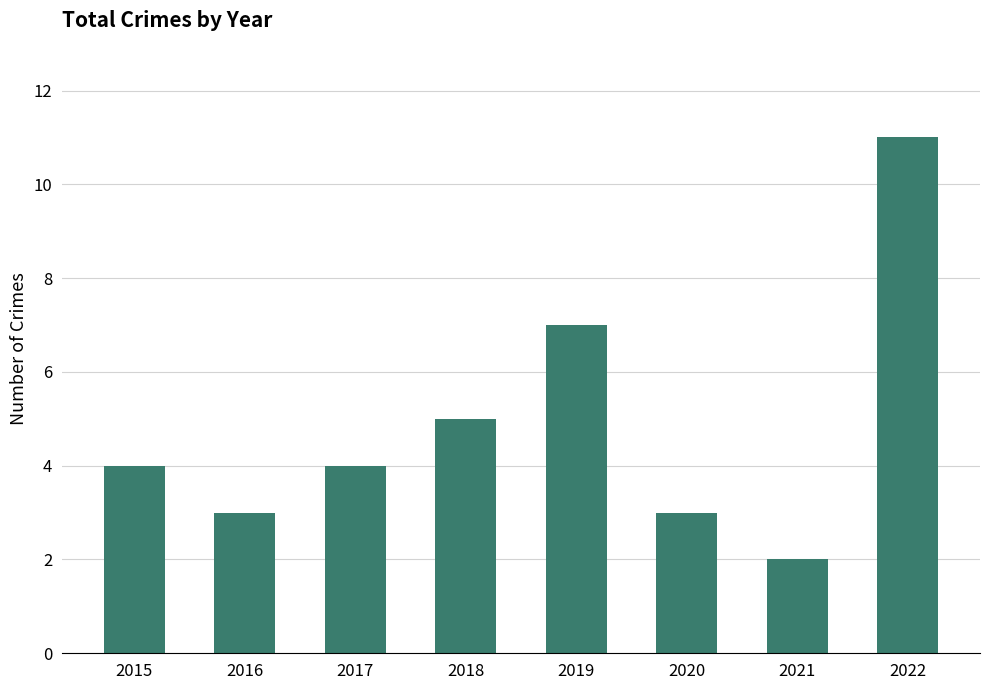

How many bars are there in total?

8